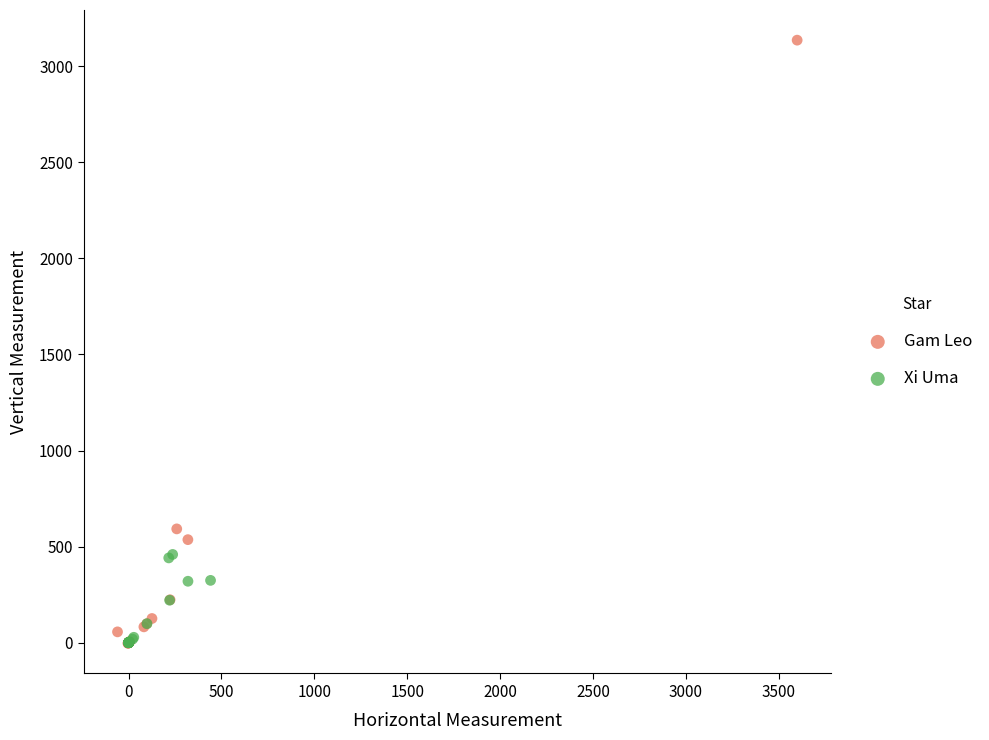

Which series reaches the maximum Y coordinate?

Gam Leo